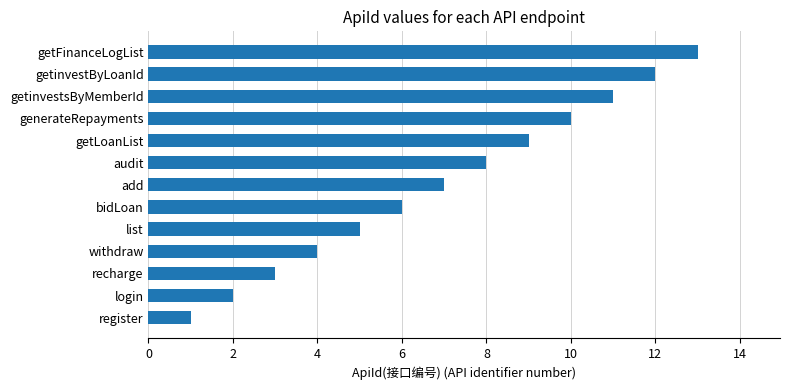

Are the bars horizontal?

Yes